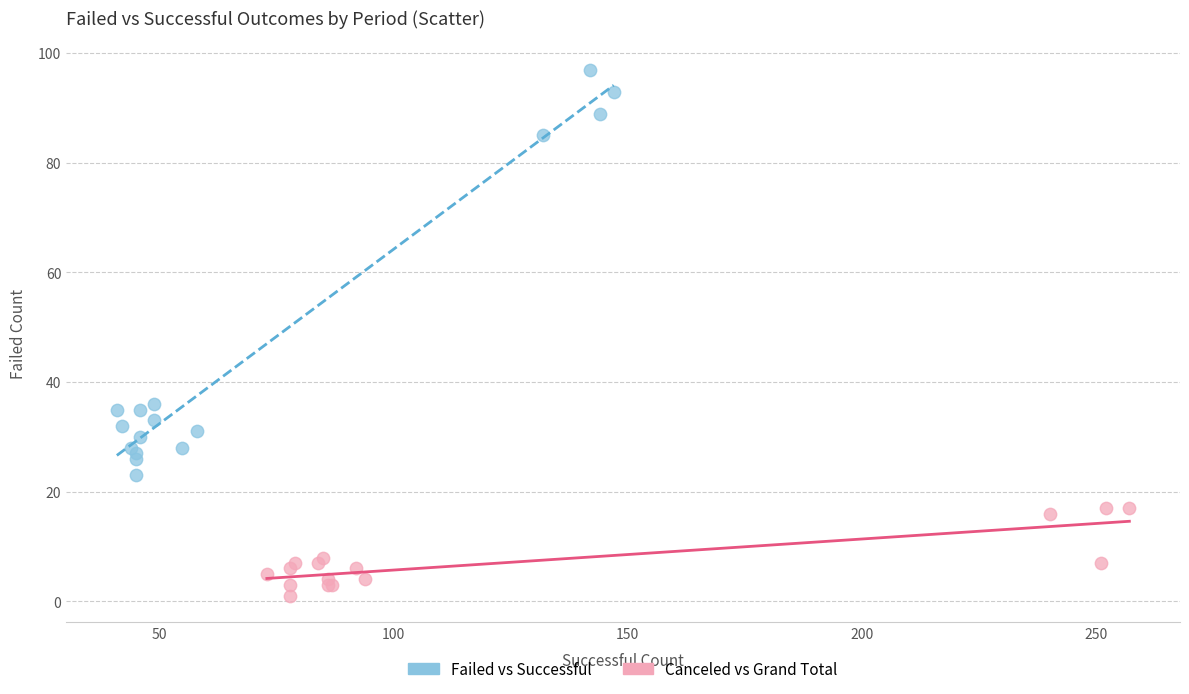

Which series reaches the maximum Y coordinate?

Failed vs Successful